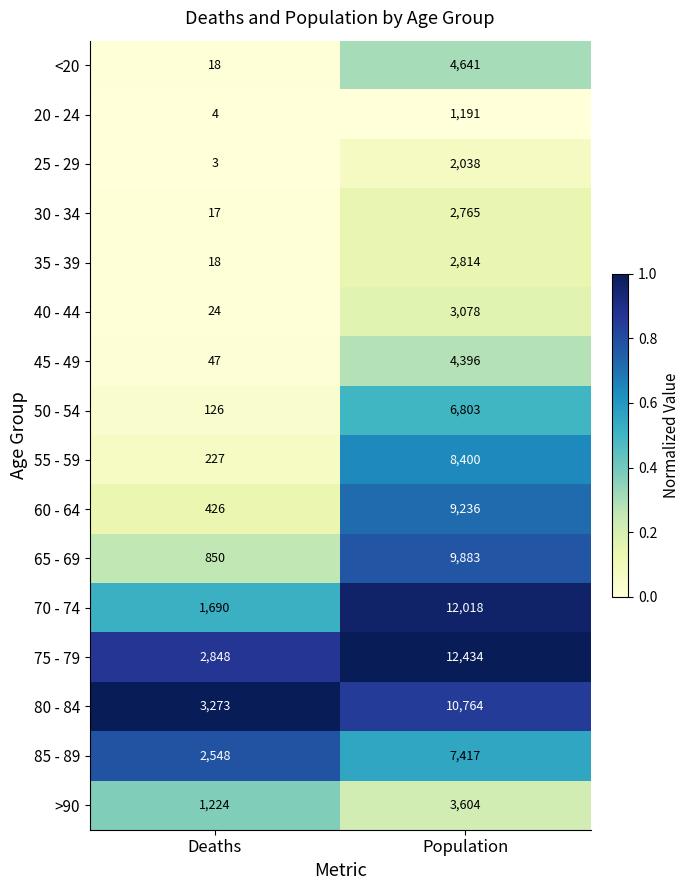

What is the total value across all series at Deaths?

13343